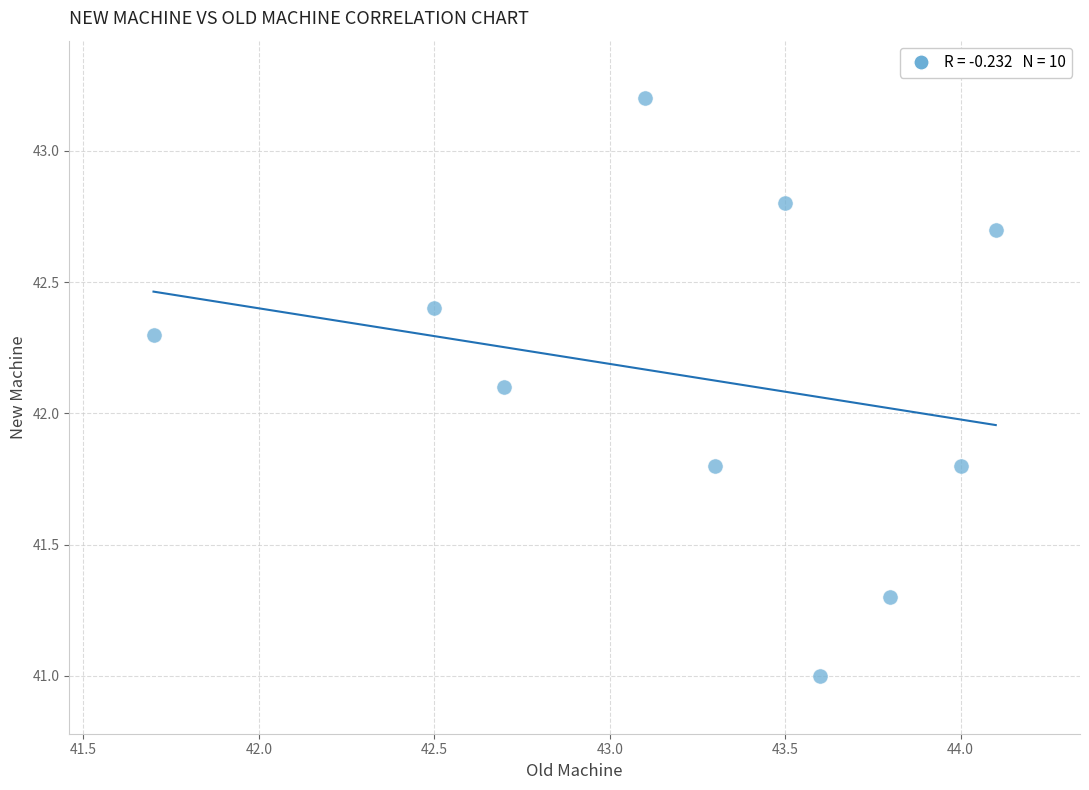

What Y value in the scatter plot is closest to 42?

42.1